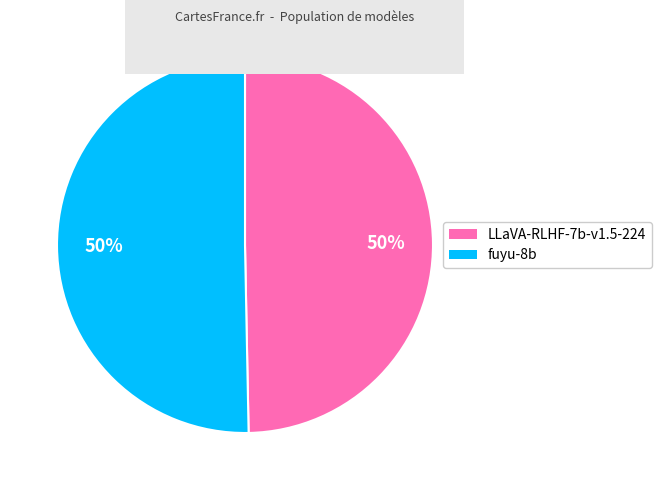

To the nearest percent, what is the combined percentage of fuyu-8b and LLaVA-RLHF-7b-v1.5-224?

100%